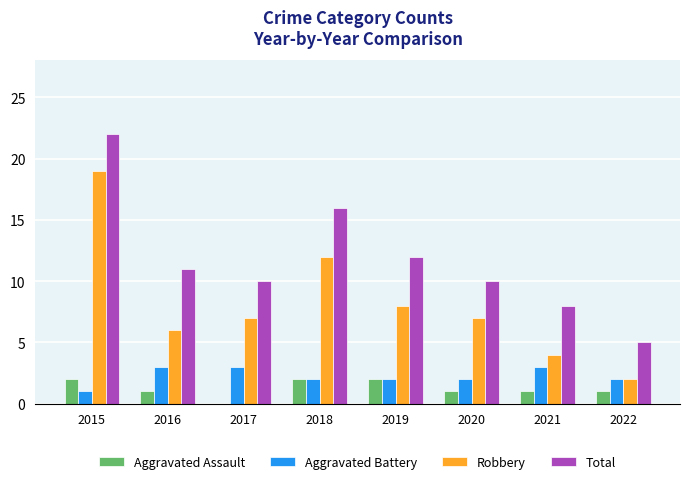

Reading left to right, extract all data points from this chart.

Aggravated Assault: 2	1	0	2	2	1	1	1
Aggravated Battery: 1	3	3	2	2	2	3	2
Robbery: 19	6	7	12	8	7	4	2
Total: 22	11	10	16	12	10	8	5